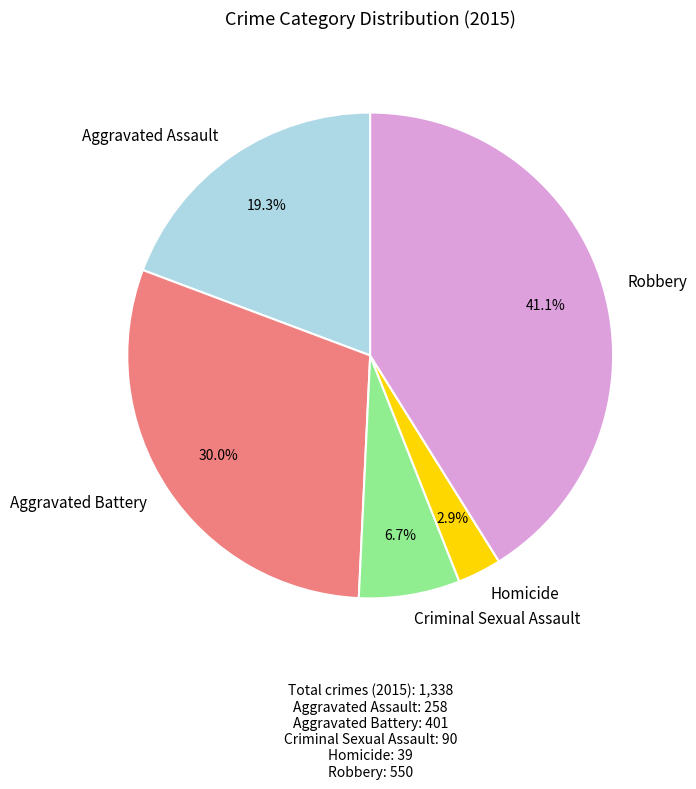

Combined, what portion of the pie is Criminal Sexual Assault and Aggravated Assault?

26.0%